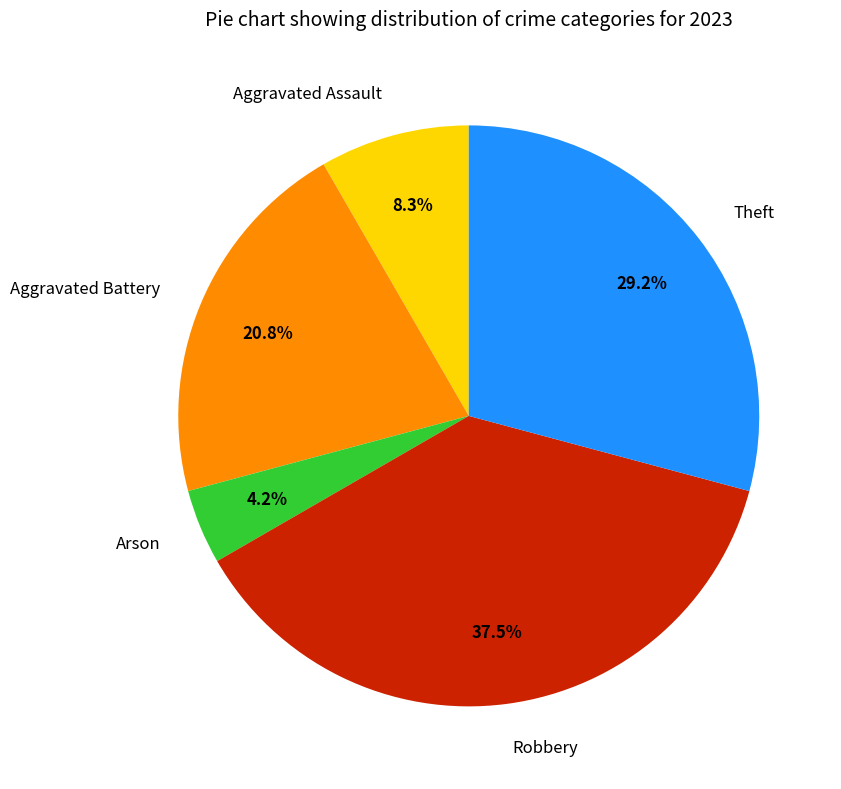

Is there a majority slice in this chart?

No